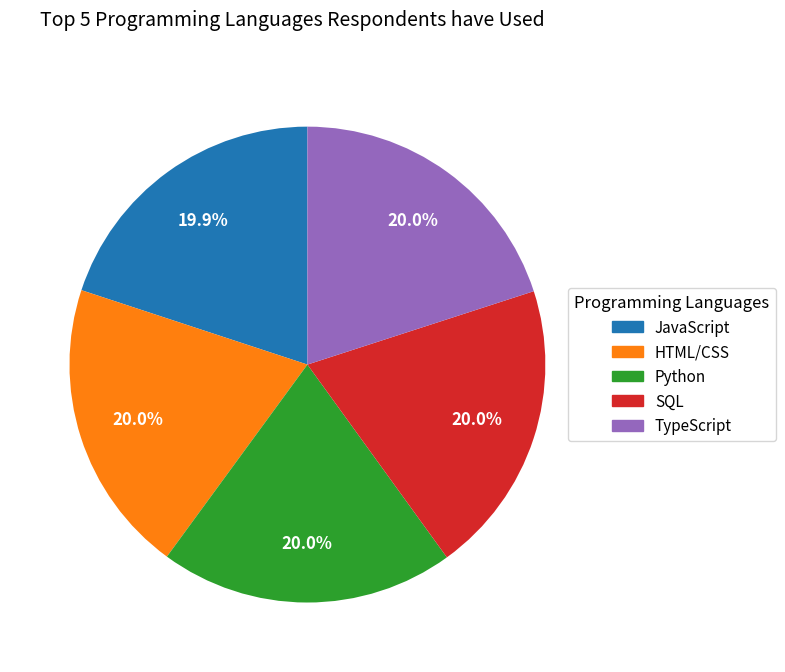

Is there any slice that represents more than half of the pie?

No